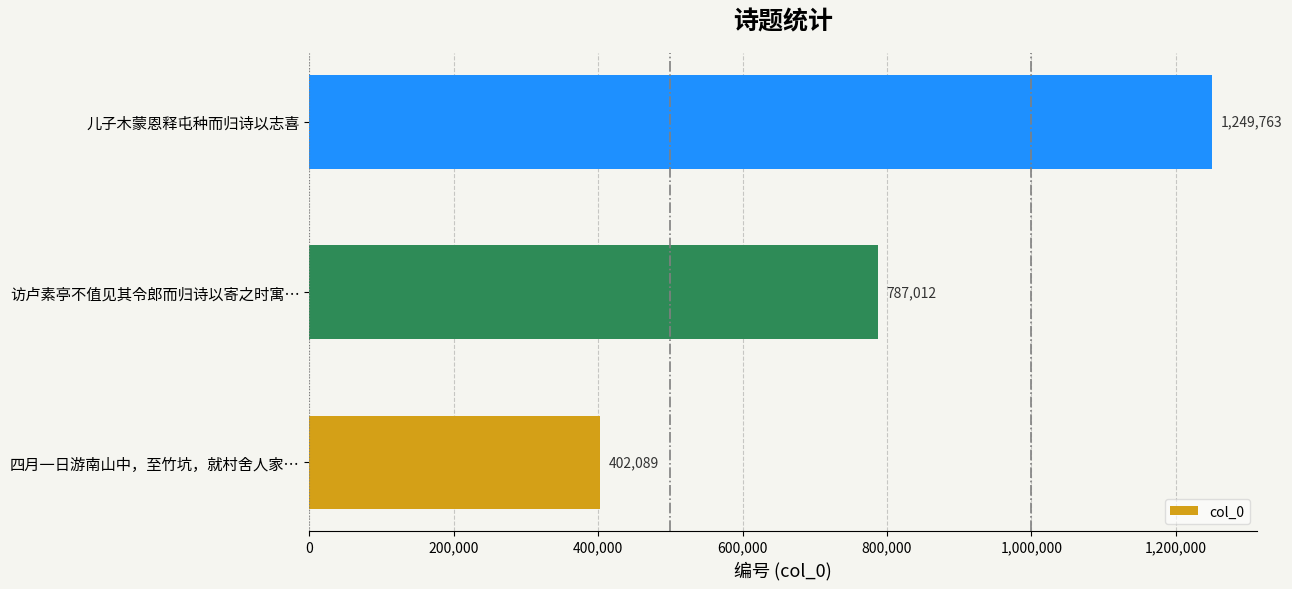

What is the difference between the second highest and minimum values?

384923